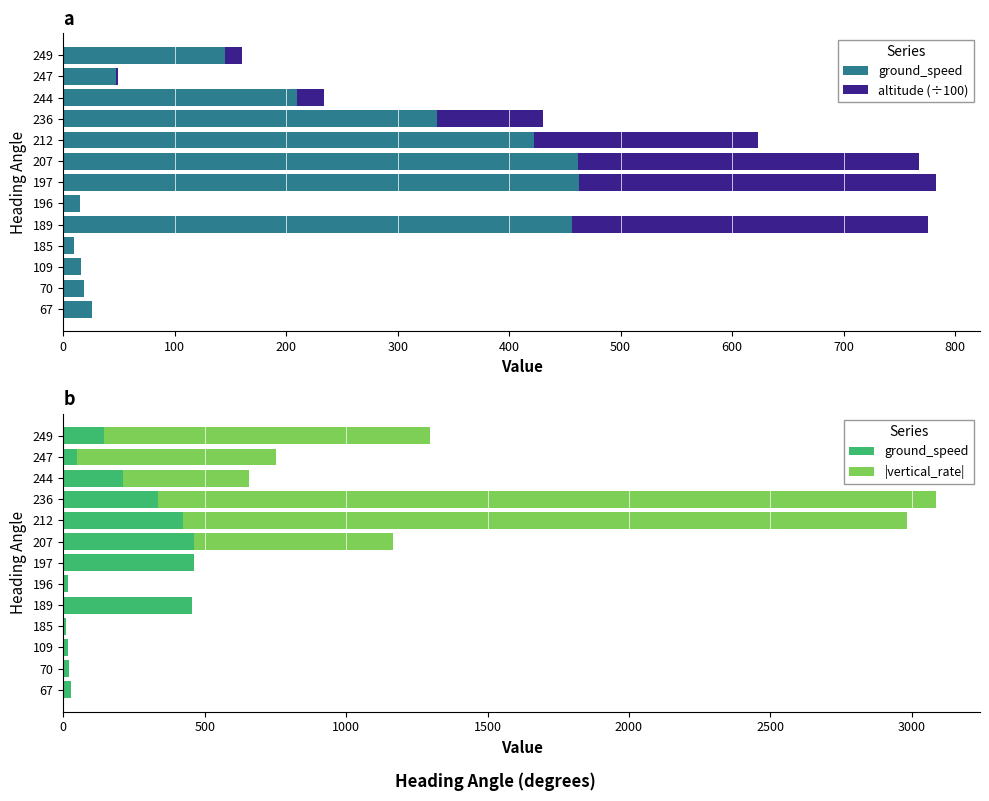

How many groups of bars are there?

13